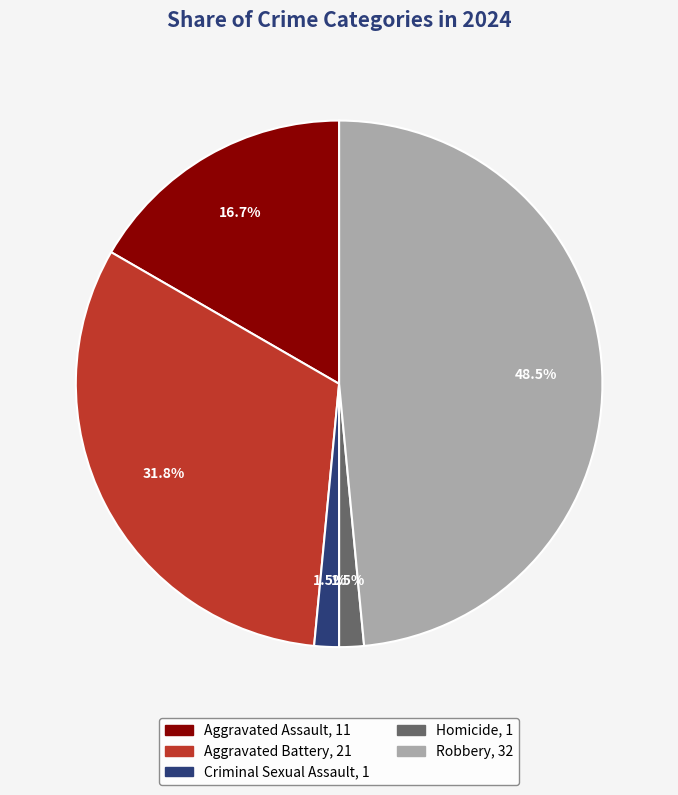

What is the largest slice in the pie chart?

Robbery